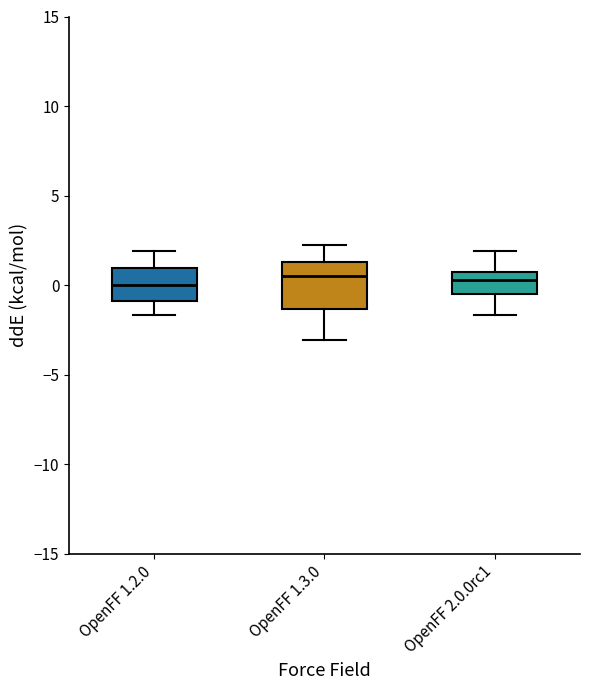

Where is the lower edge of the box for OpenFF 2.0.0rc1 on the y-axis? The values are not printed on the chart, so give them approximately, as read against the axis.

-0.5